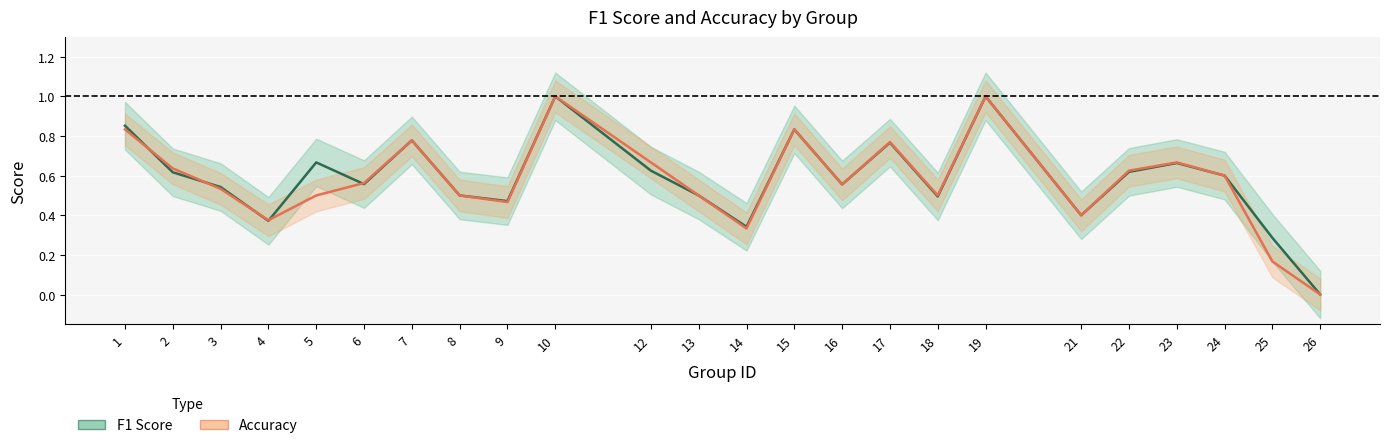

Is this an area chart (filled region under the line)?

No